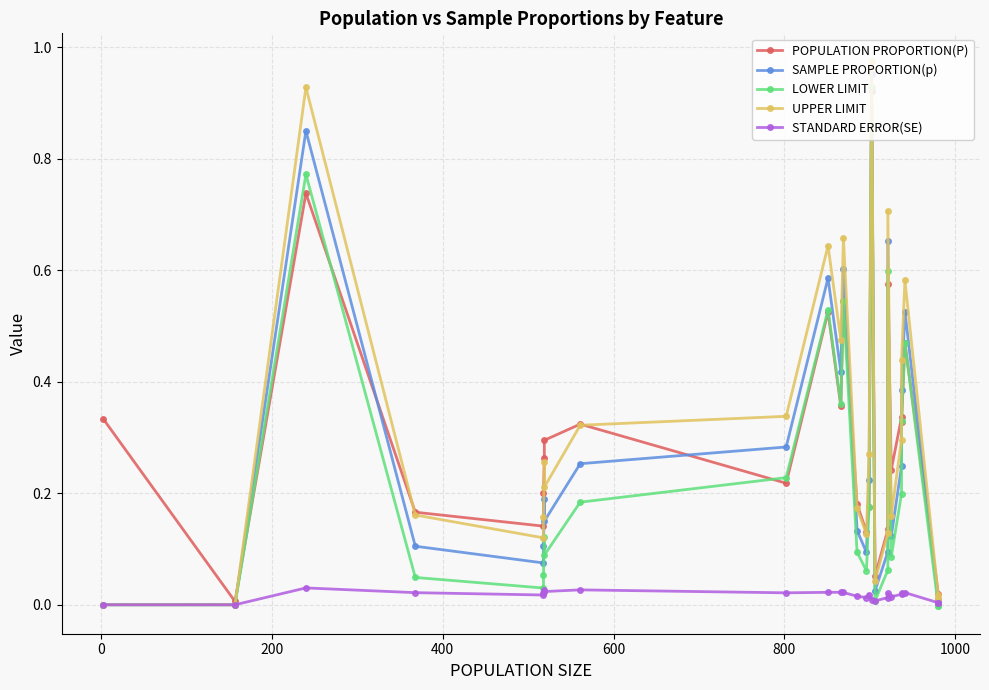

Is this an area chart (filled region under the line)?

No